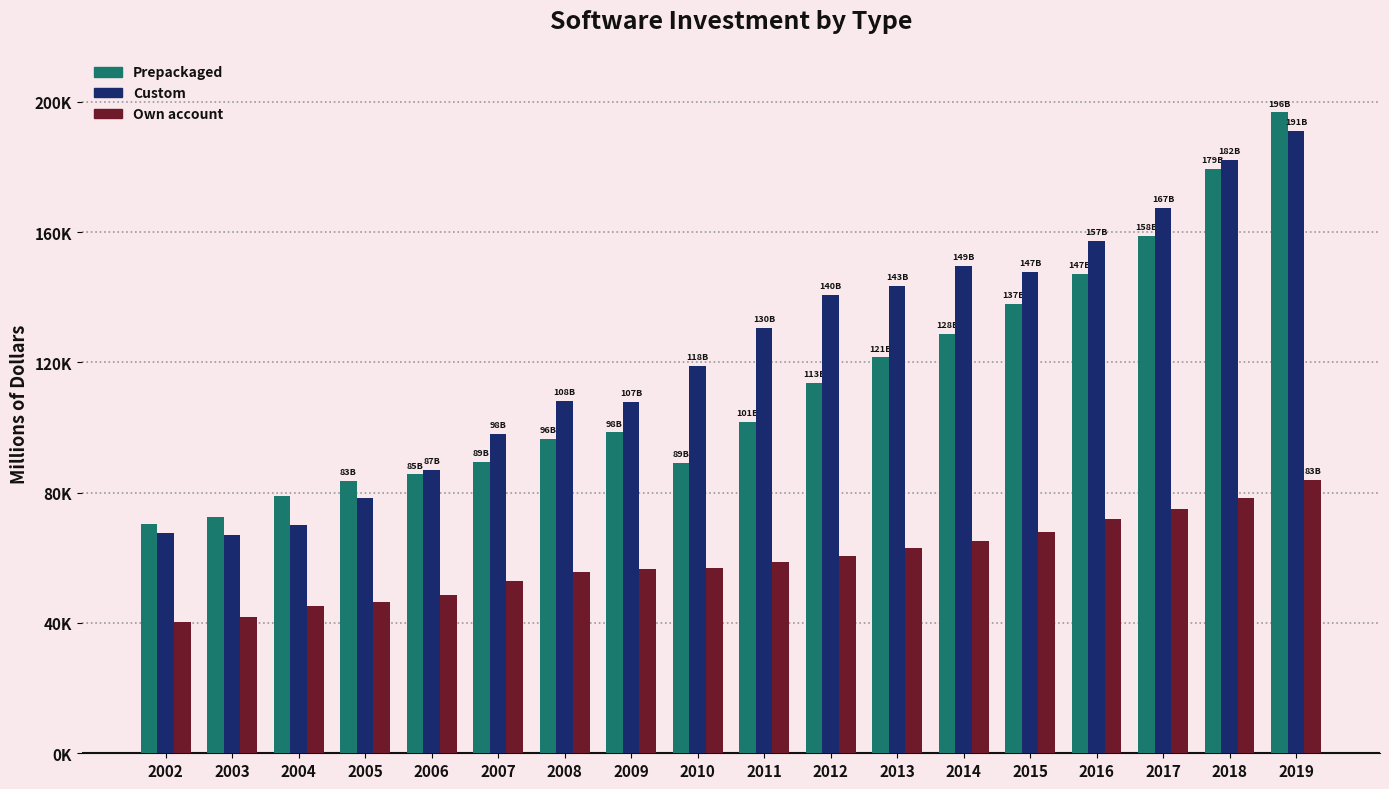

The value of Own account at 2011 is 58737. True or false?

True